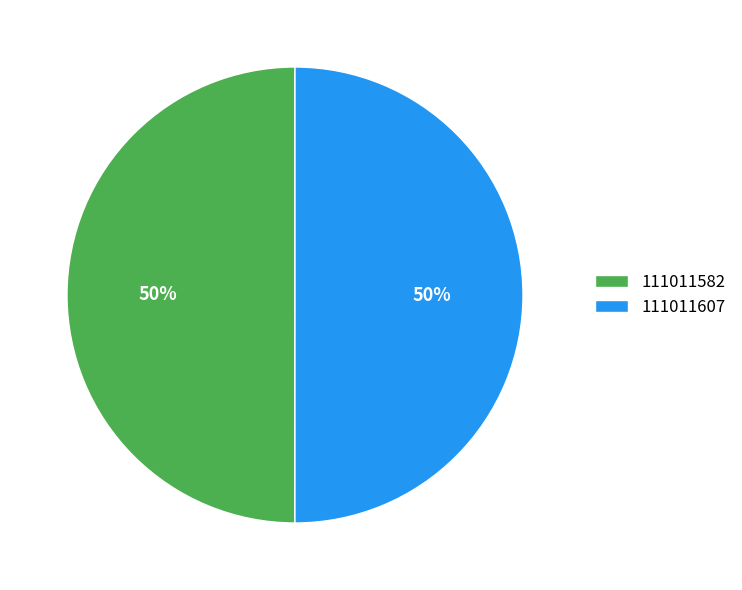

To the nearest percent, what is the combined percentage of 111011582 and 111011607?

100%